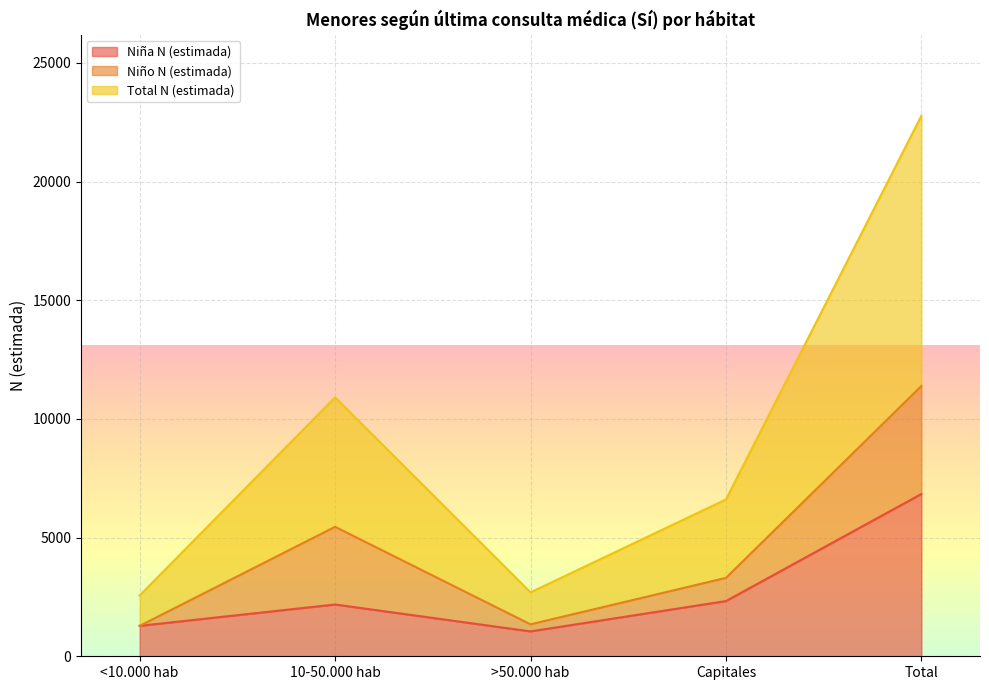

Which series has the largest range (max minus min)?

Total N (estimada)